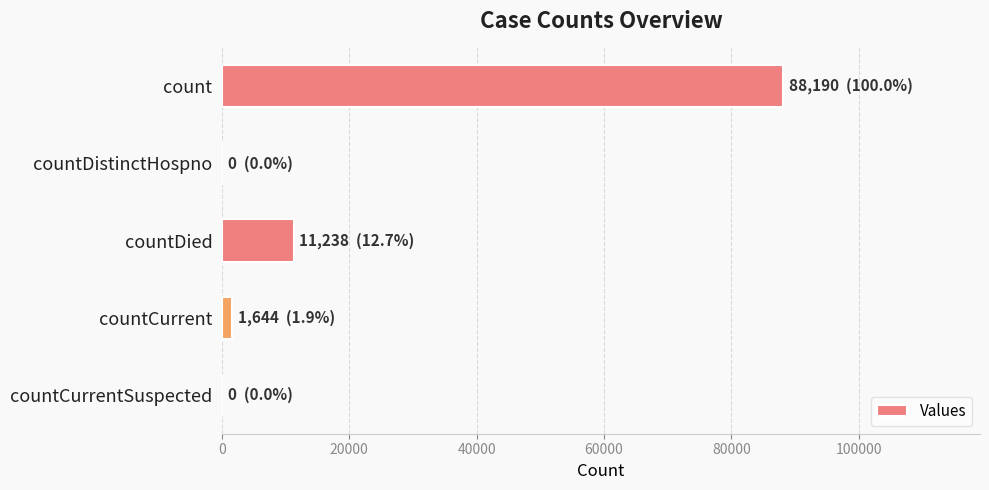

What is the sum of all values?

101072